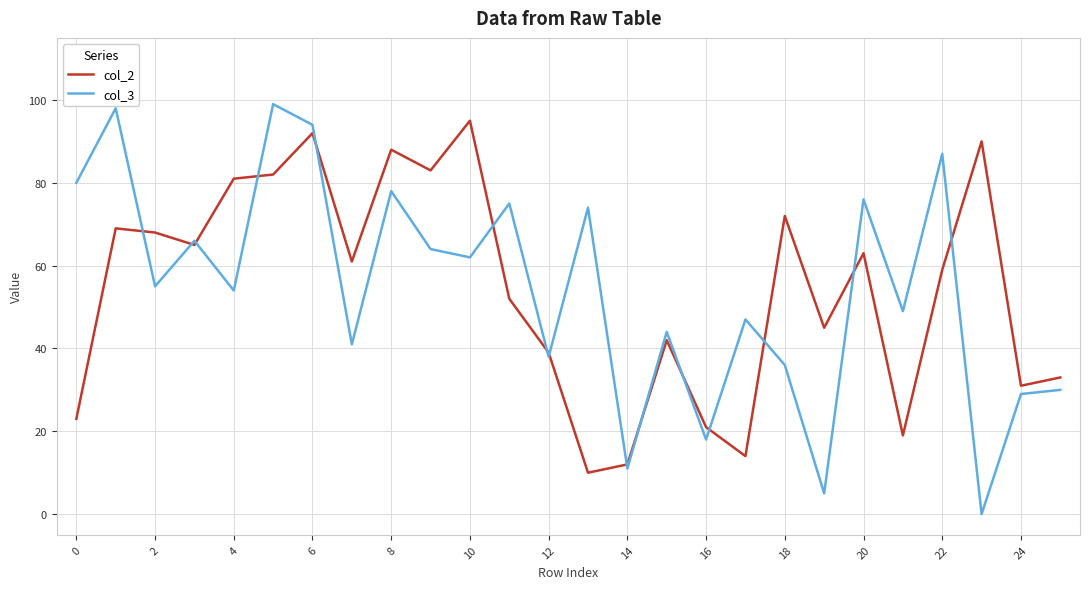

What is the minimum value for col_2?

10